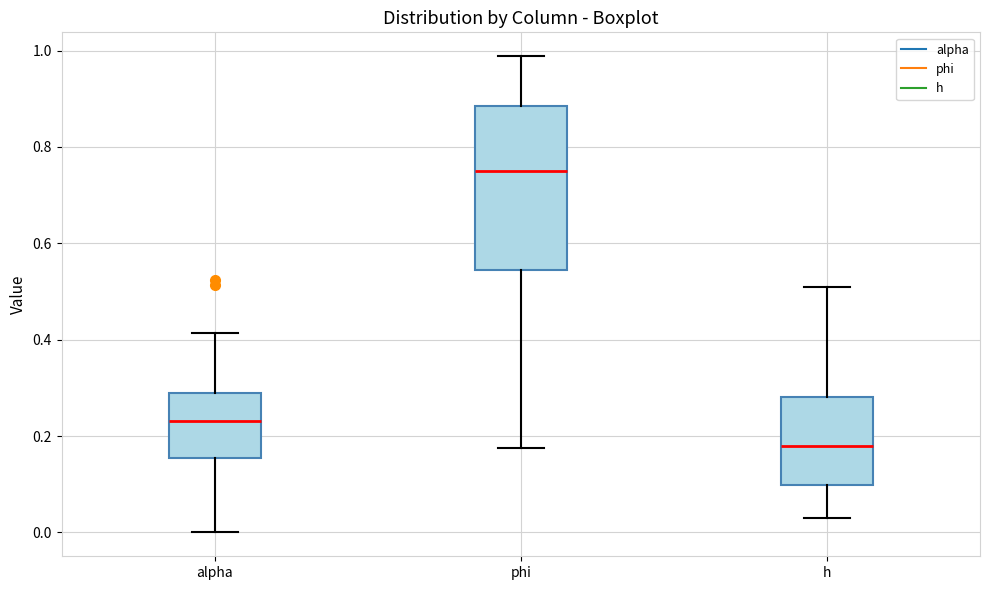

Reading left to right, transcribe this box plot: for each box, give where its median line is, the range the box spans, and where its two whiskers end, as read against the y-axis. The values are not printed on the chart, so give them approximately, as read against the axis.

alpha: median 0.24, box 0.16 to 0.28, whiskers 0.00 to 0.42
phi: median 0.74, box 0.54 to 0.88, whiskers 0.18 to 0.98
h: median 0.18, box 0.10 to 0.28, whiskers 0.04 to 0.50